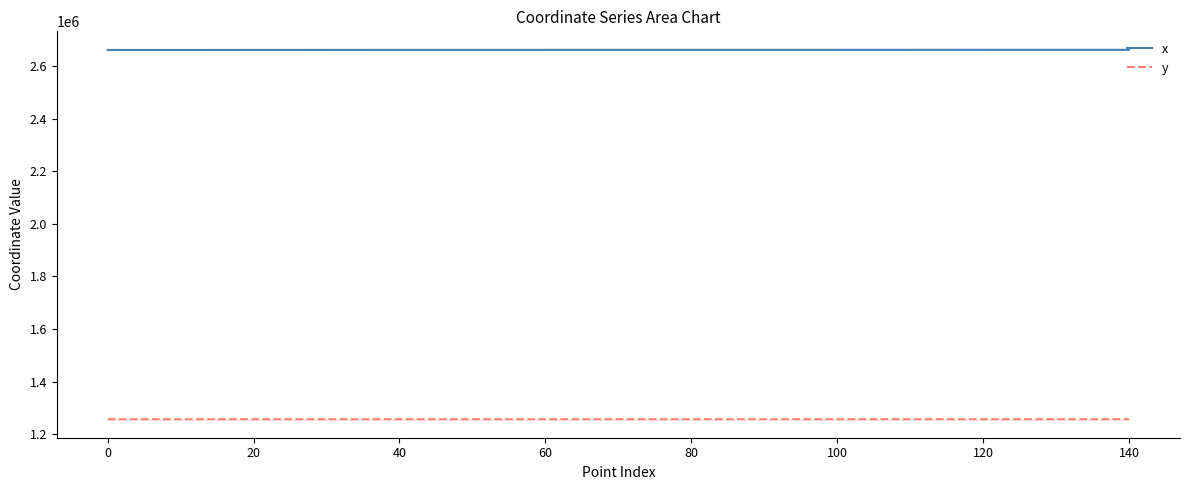

The value of x at 0 is 1559746.9. True or false?

False